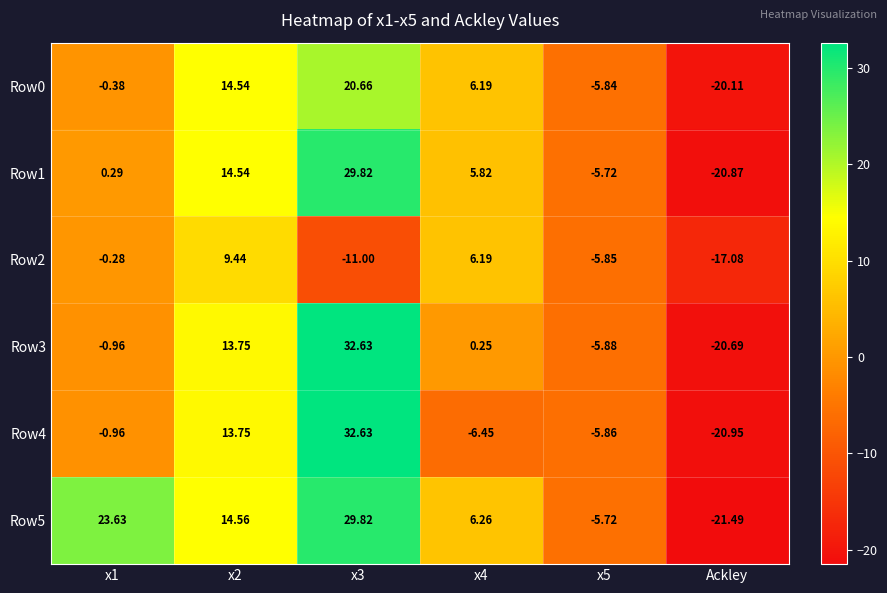

Is the value of Row3 at x3 greater than the value of Row0 at x5?

Yes